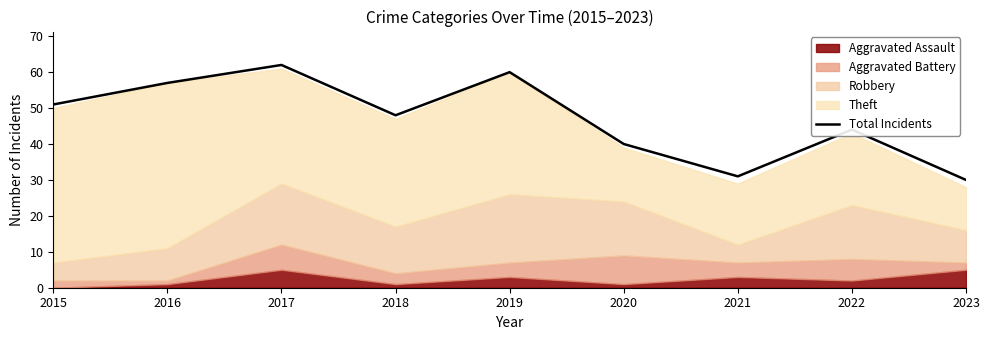

What is the smallest value displayed?

30